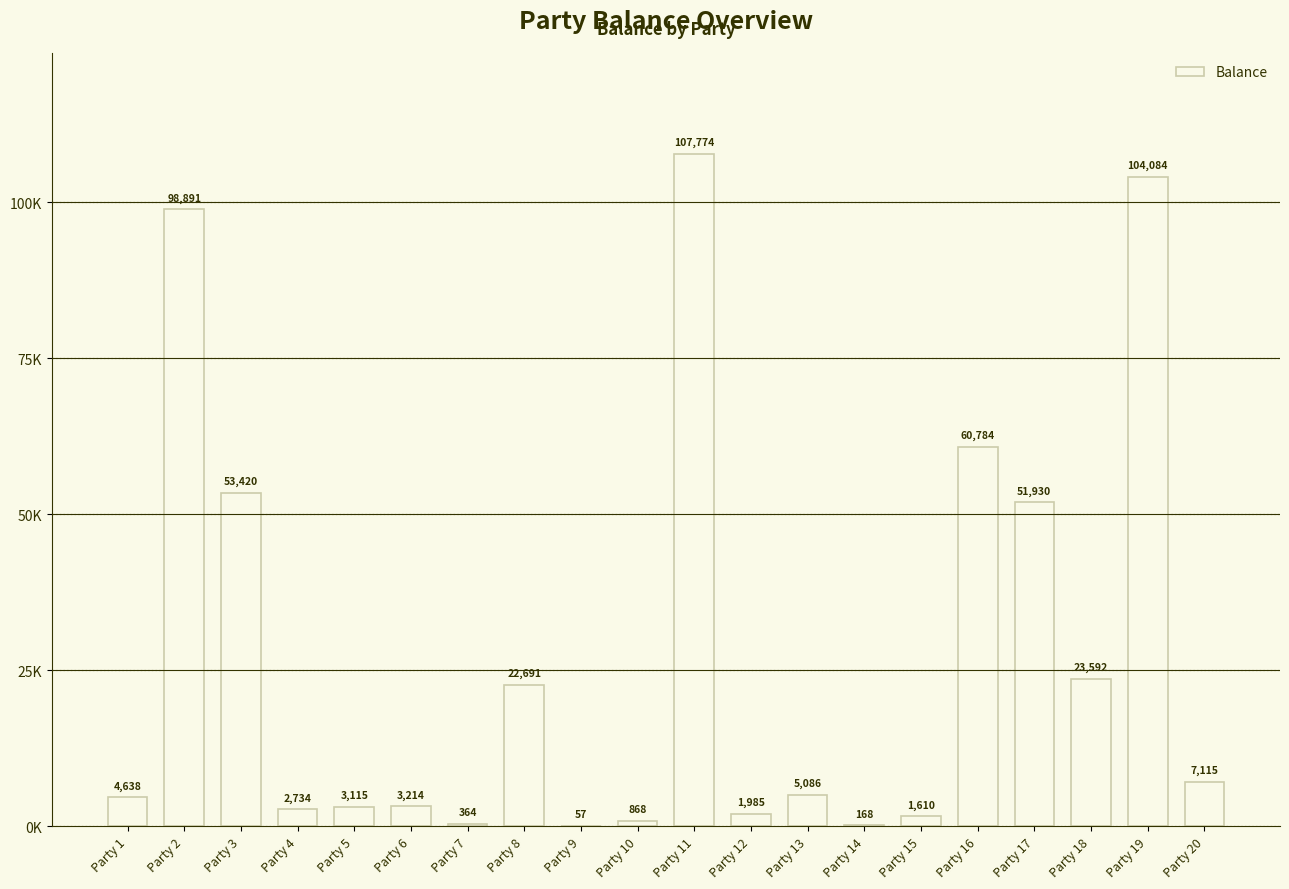

Are the bars horizontal?

No